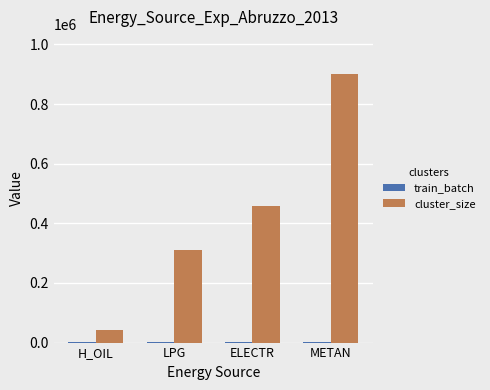

The cluster_size series shows 42889 at H_OIL. True or false?

True